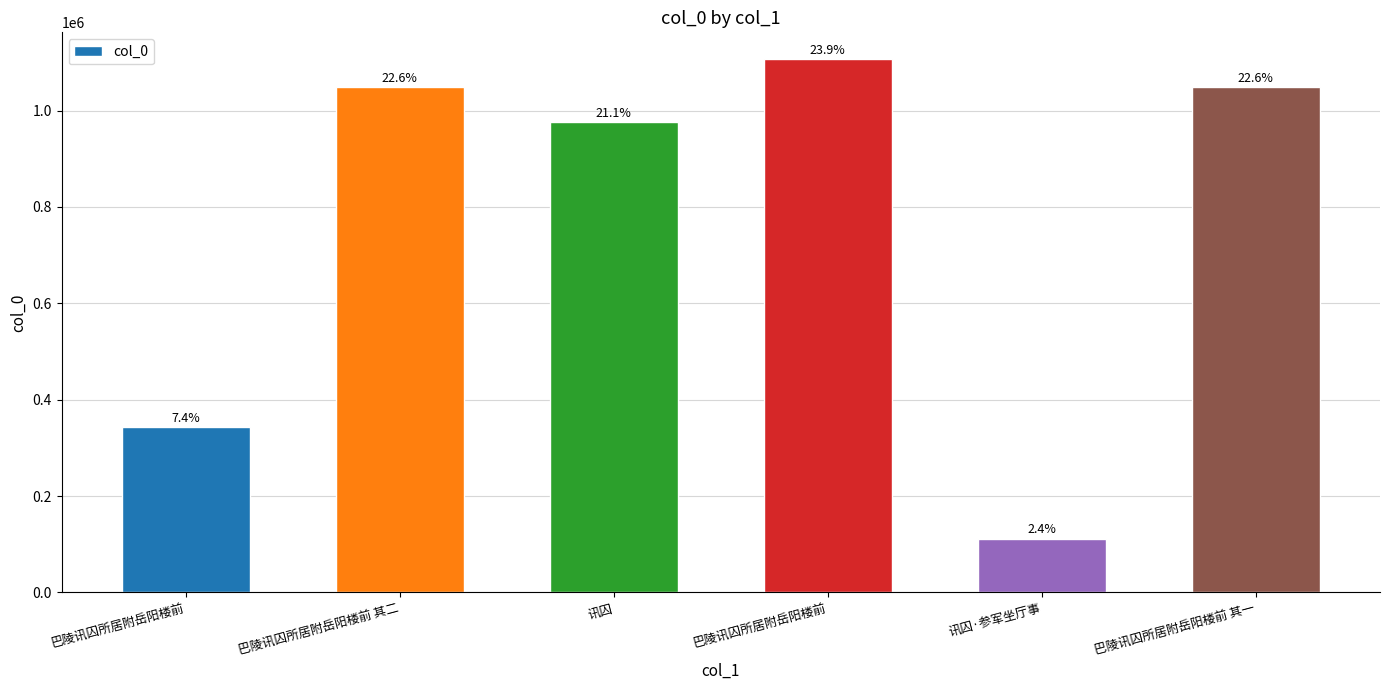

What is the average value?

772590